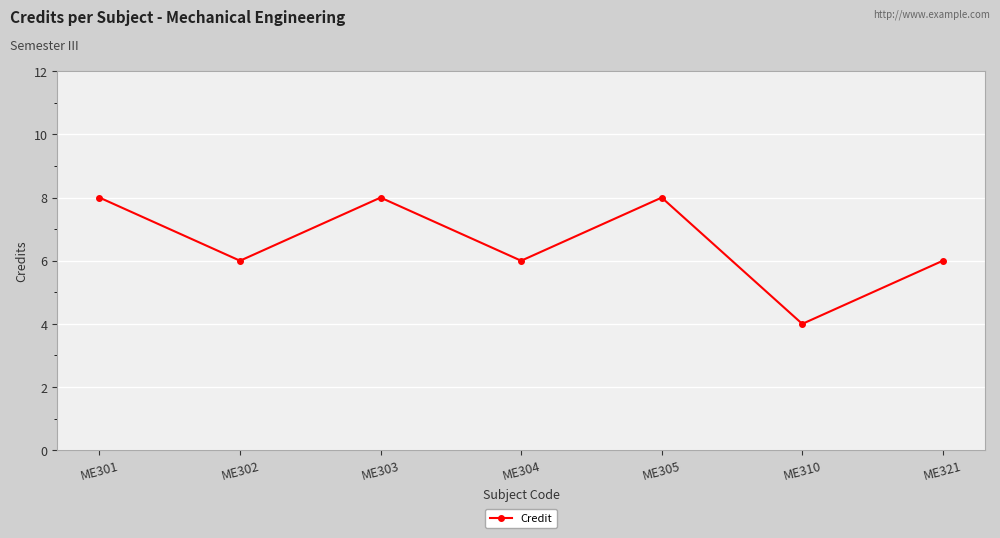

What is the sum of all values?

46